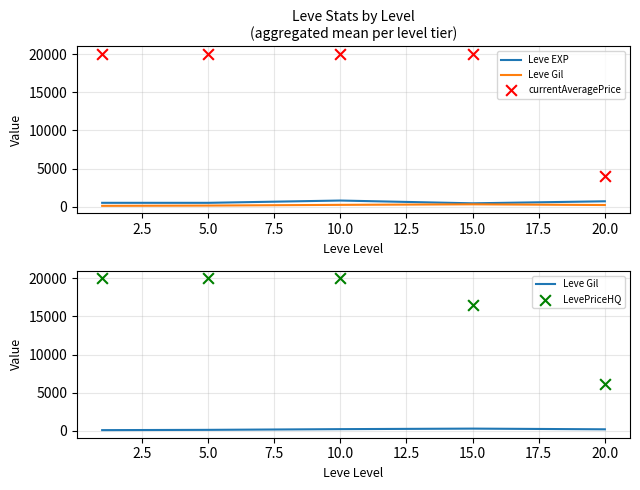

Which series reaches the maximum Y coordinate?

currentAveragePrice